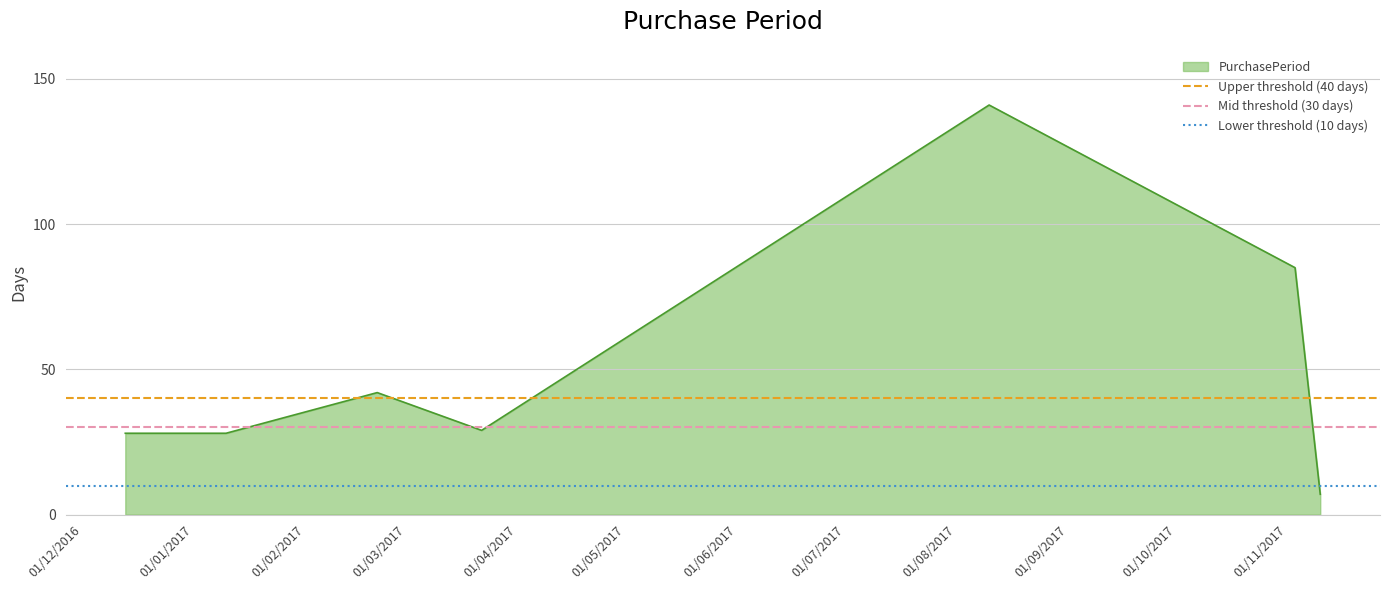

What is the lowest value of the PurchasePeriod series?

7